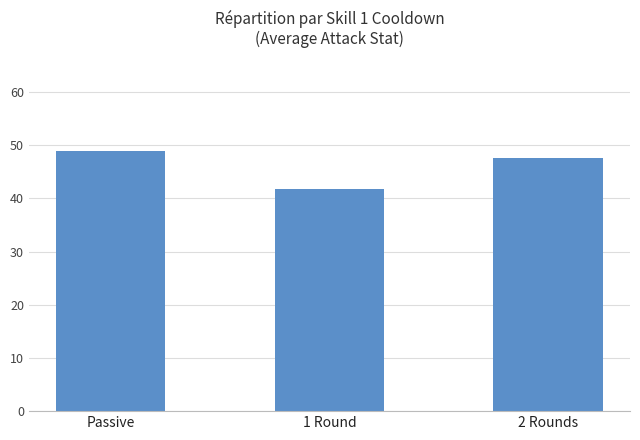

Reading right to left, transcribe all the data shown in this chart.

2 Rounds=47.6	1 Round=41.7	Passive=48.8